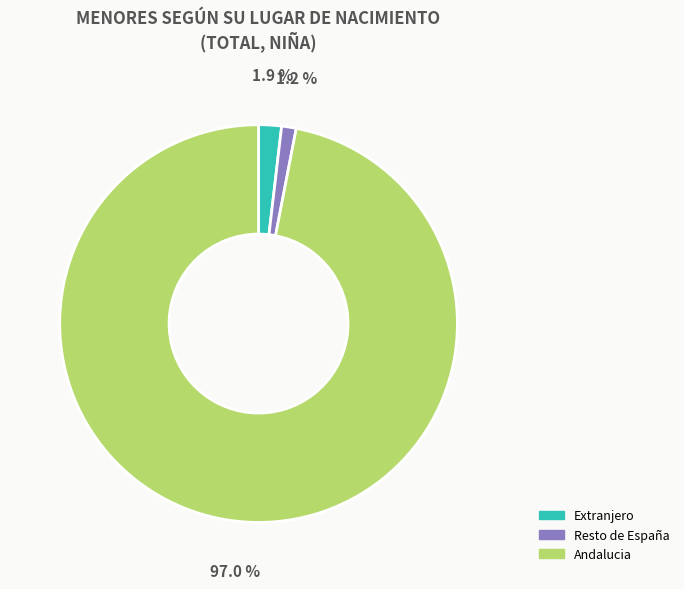

How many slices are in this pie chart?

3